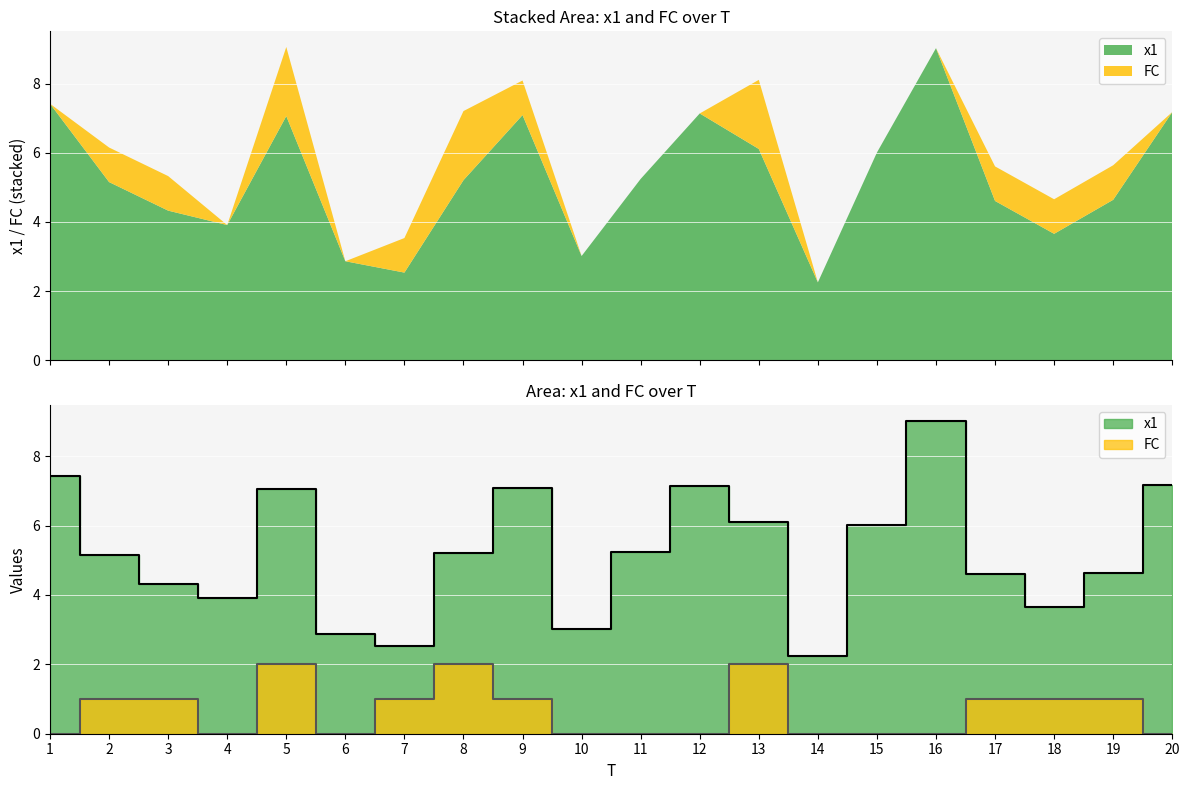

Is the value of x1 at 14 greater than the value of FC at 11?

Yes